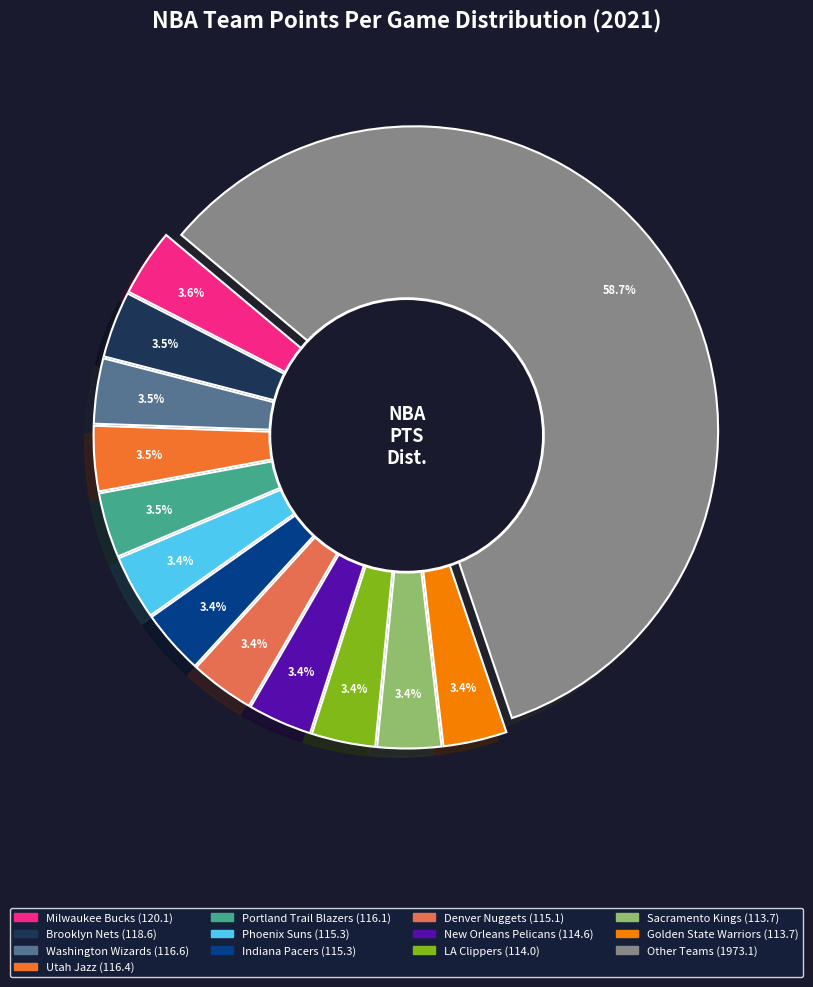

Is there a majority slice in this chart?

No